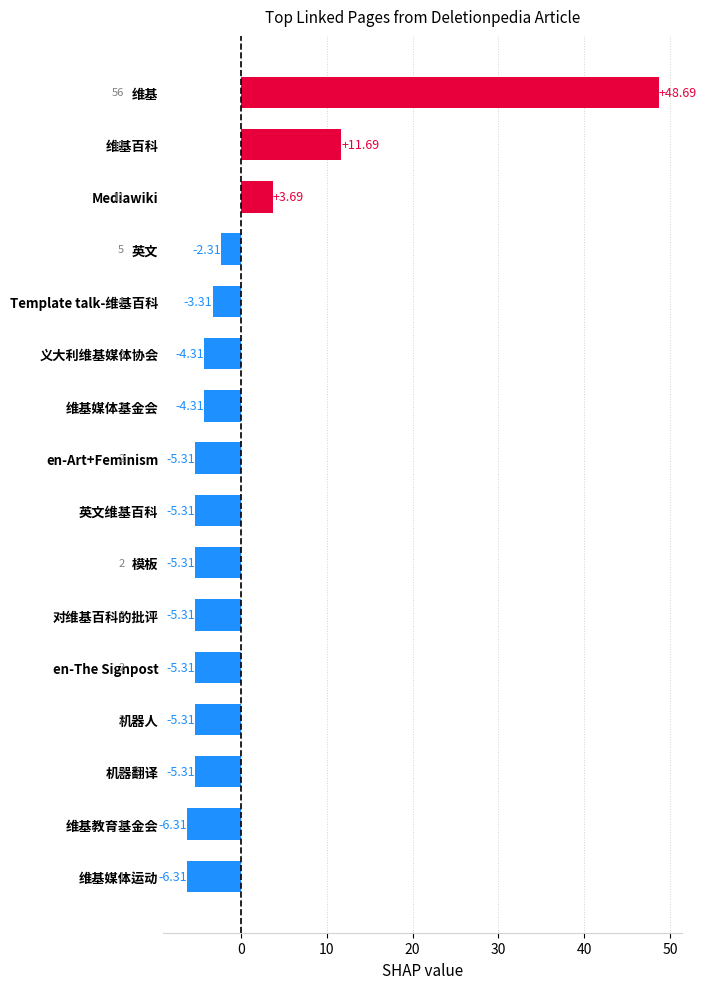

Does the chart contain stacked bars?

No